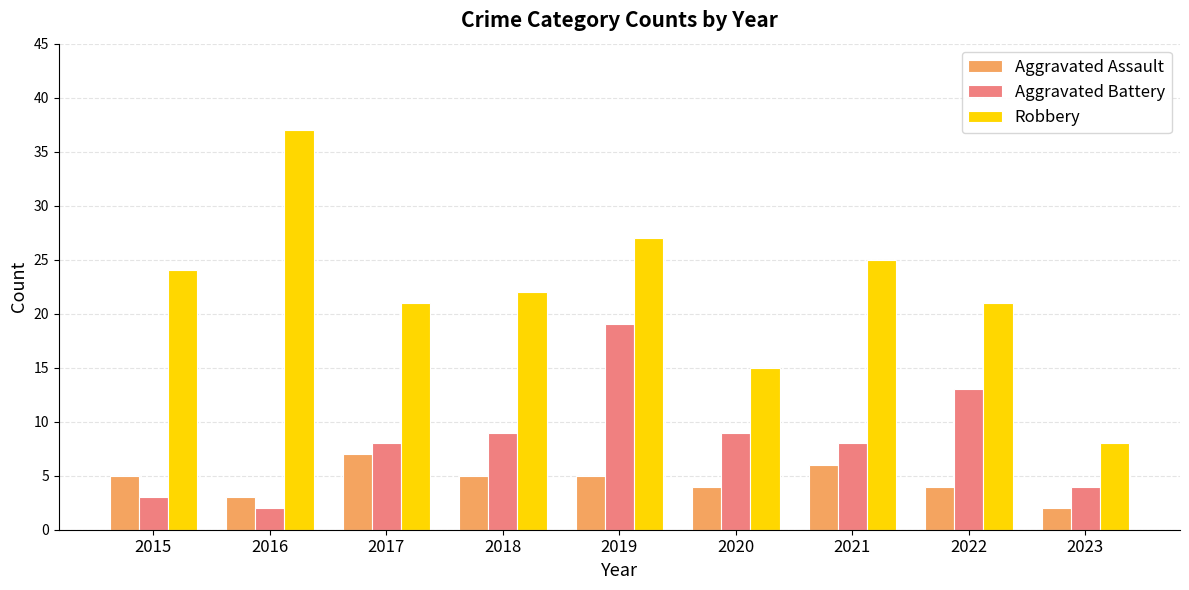

What is the value of the Robbery bar at the 5th from the left?

27